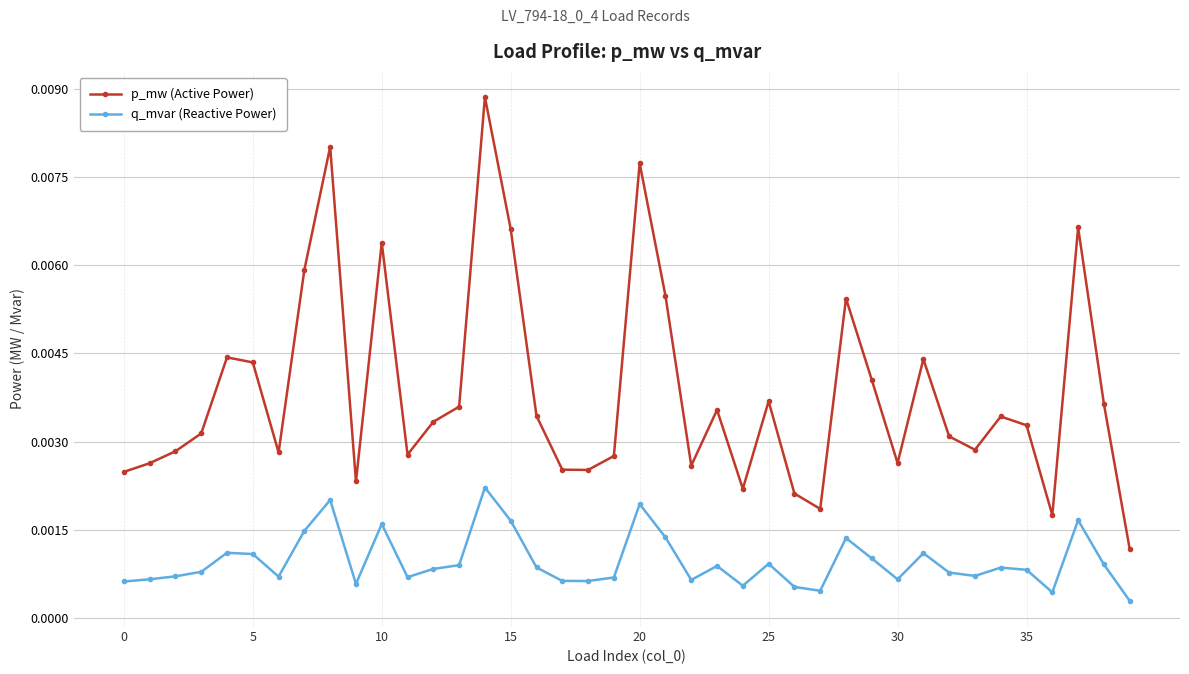

Which series has the widest spread of values?

p_mw (Active Power)